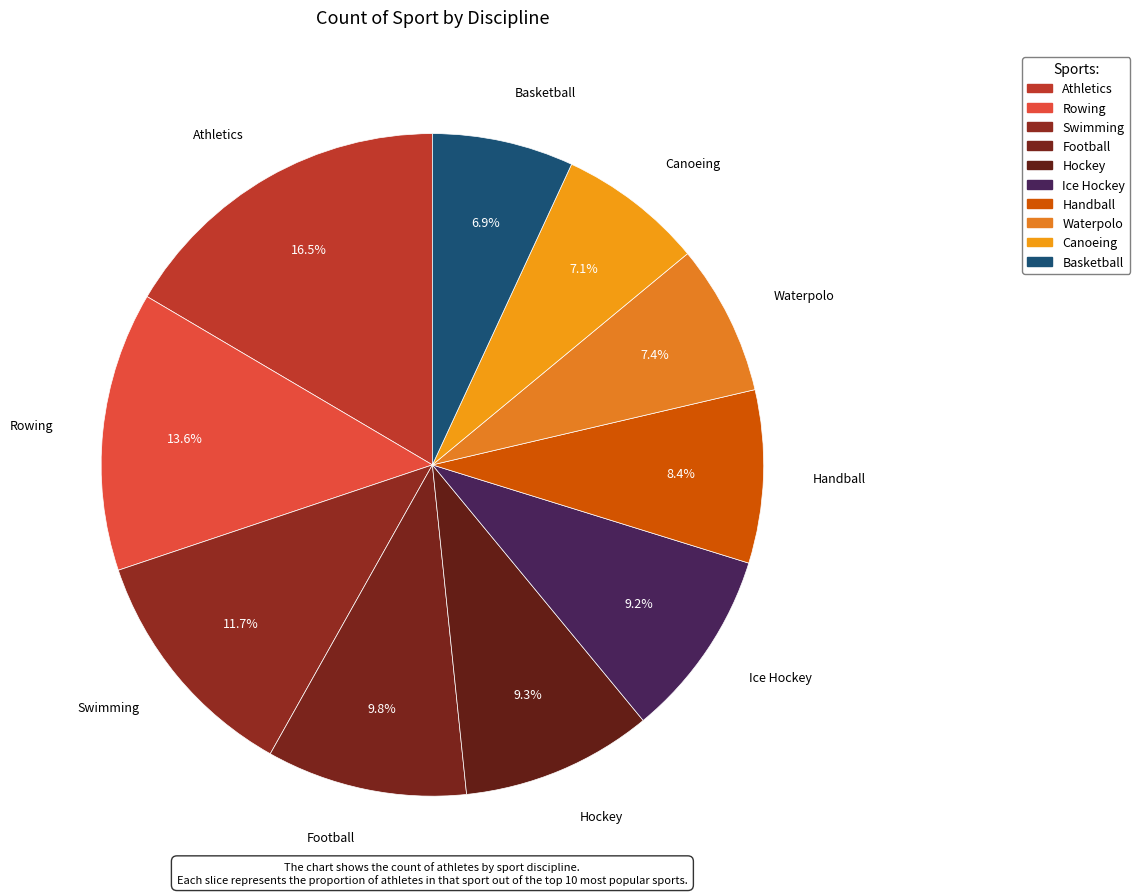

Does Ice Hockey account for over 50% of the chart?

No